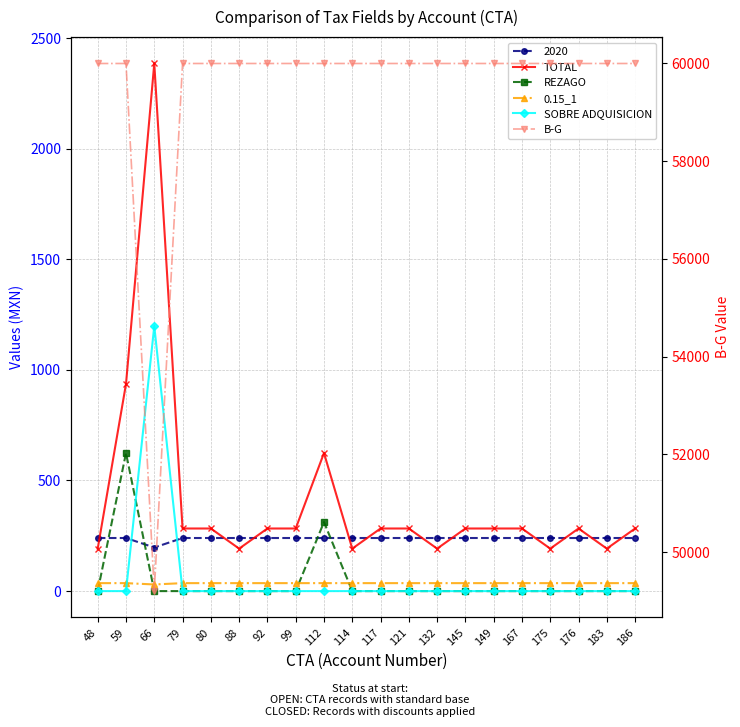

What is the greatest value displayed?

60000